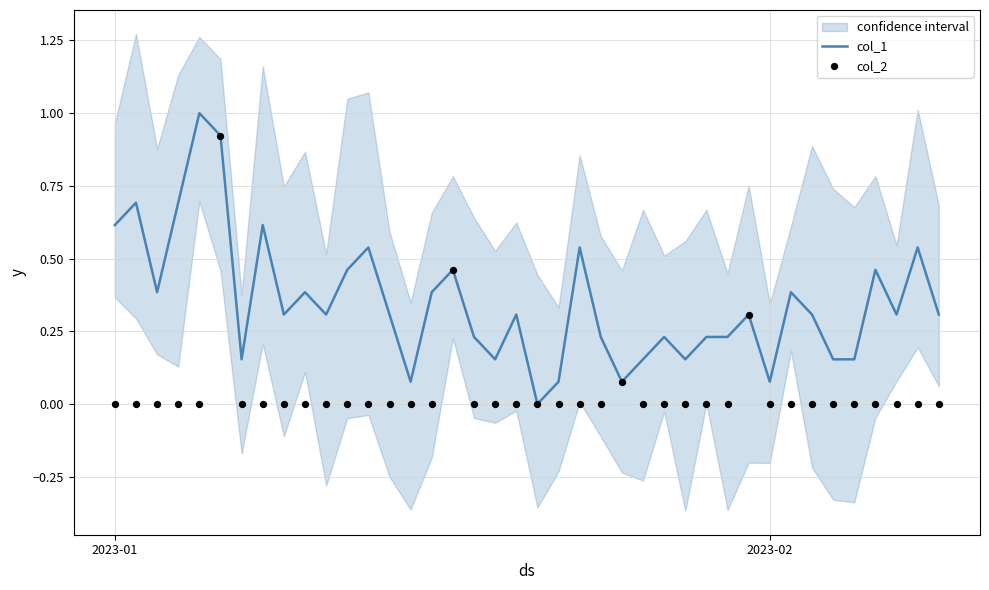

What are all the series names shown in the legend?

col_1, col_2